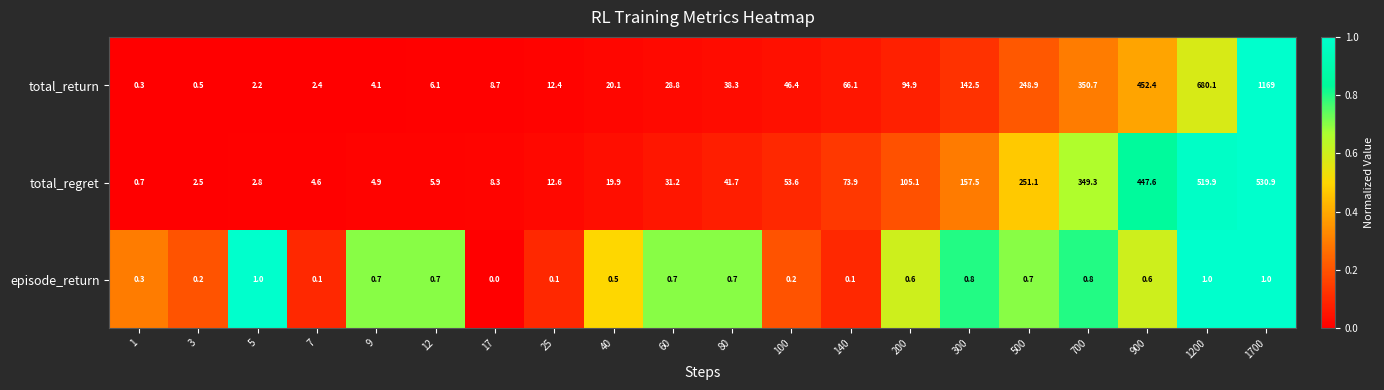

Rank the series by their maximum value, from highest to lowest.

total_return, total_regret, episode_return